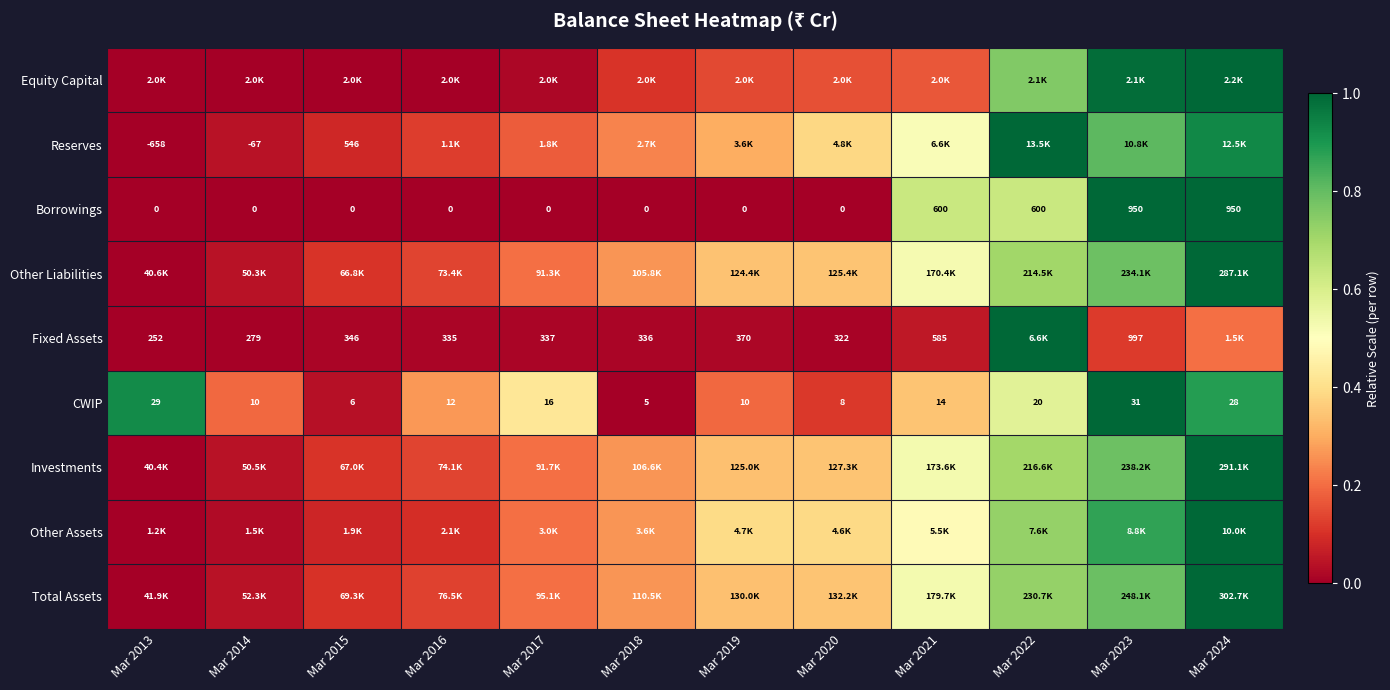

At which category is the sum across all series the highest?

Mar 2024